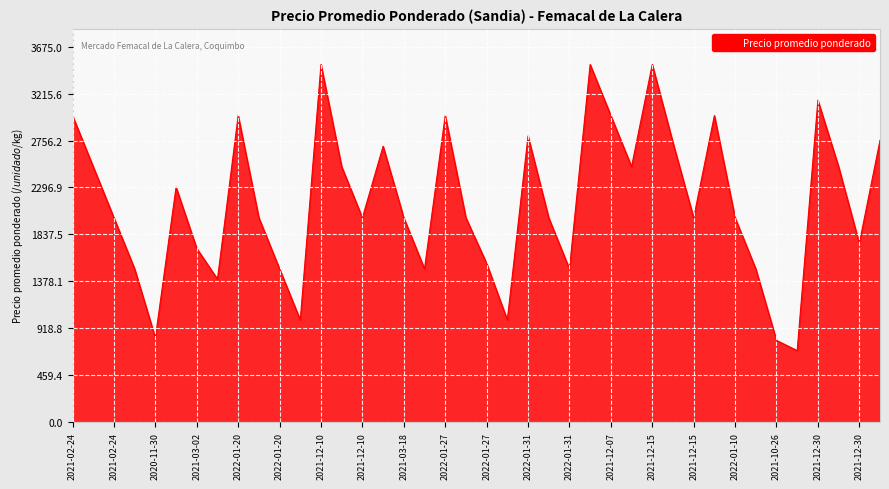

What is the difference between the maximum and minimum values?

2800